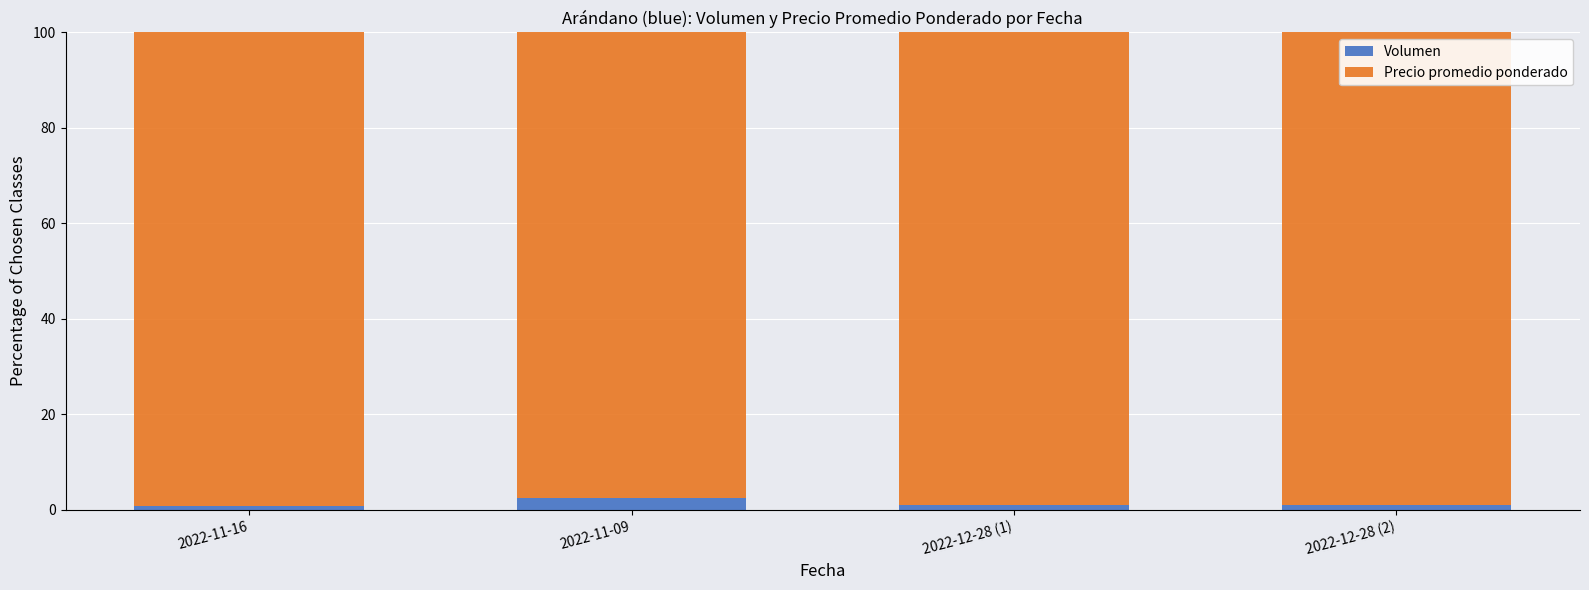

Count the number of data series in this chart.

2